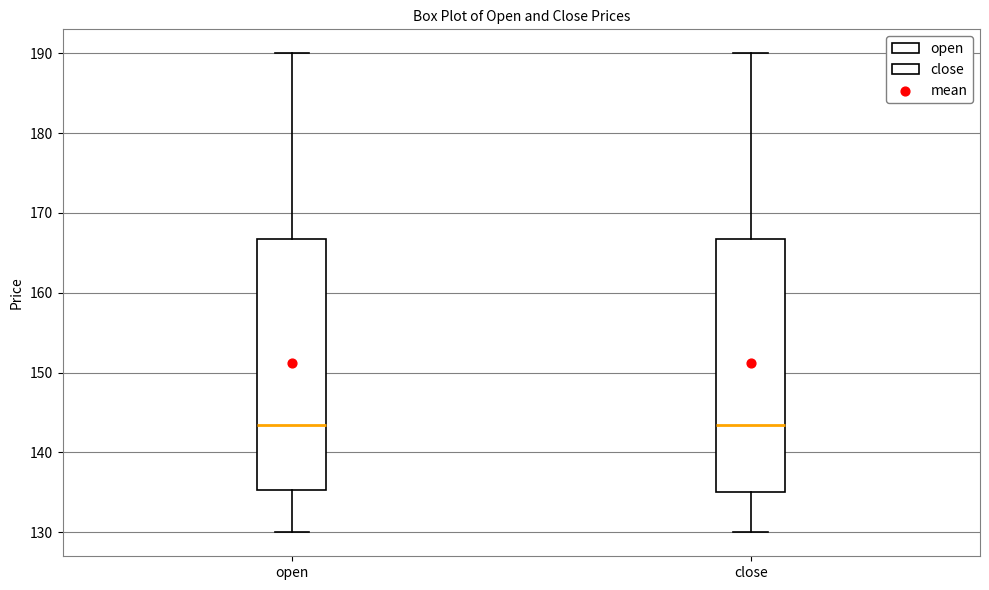

Where is the lower edge of the box for open on the y-axis? The values are not printed on the chart, so give them approximately, as read against the axis.

135